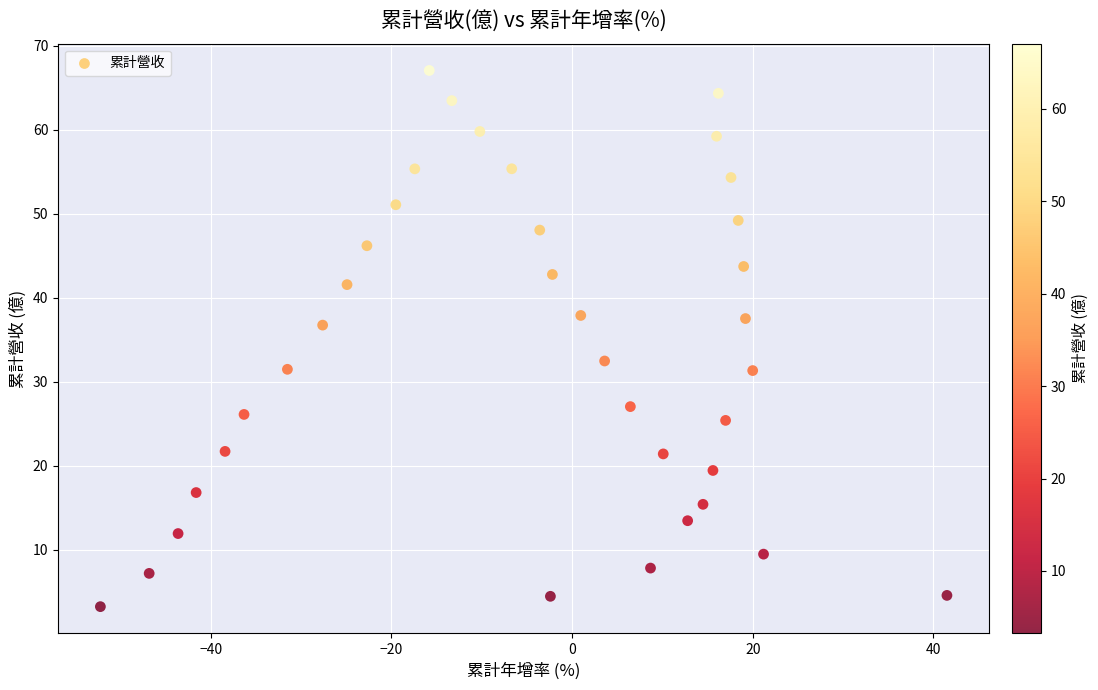

What Y value in the scatter plot is closest to 35?

36.8